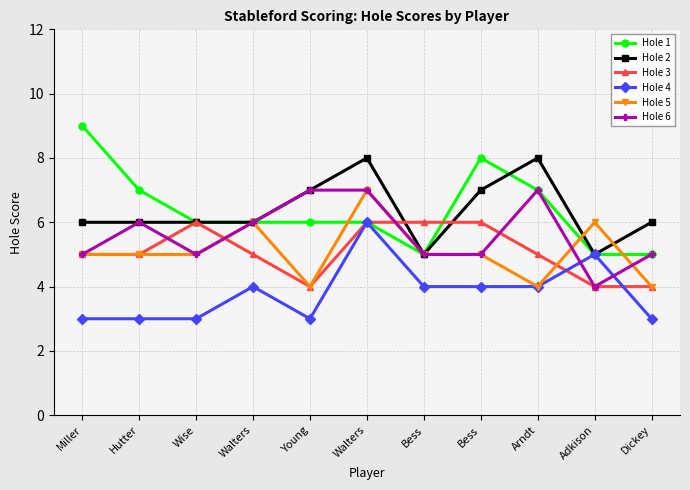

At how many categories does at least one series exceed 7?

4